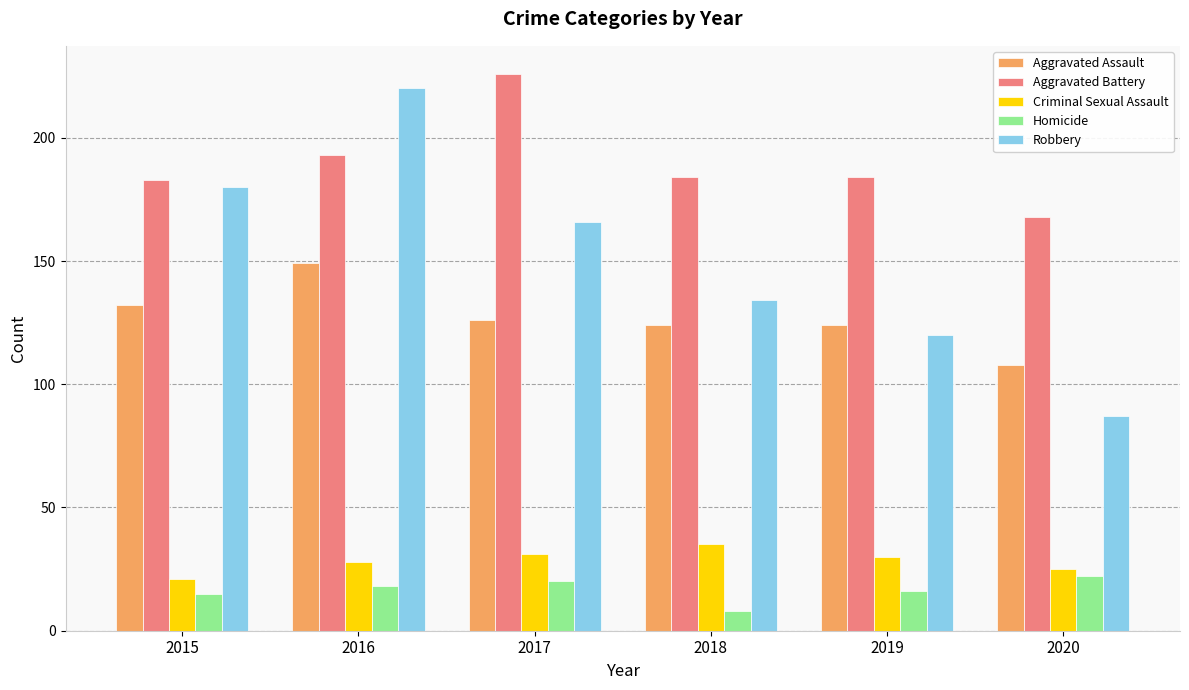

Reading left to right, list all the values displayed in this chart.

Aggravated Assault: 2015=132	2016=149	2017=126	2018=124	2019=124	2020=108
Aggravated Battery: 2015=183	2016=193	2017=226	2018=184	2019=184	2020=168
Criminal Sexual Assault: 2015=21	2016=28	2017=31	2018=35	2019=30	2020=25
Homicide: 2015=15	2016=18	2017=20	2018=8	2019=16	2020=22
Robbery: 2015=180	2016=220	2017=166	2018=134	2019=120	2020=87